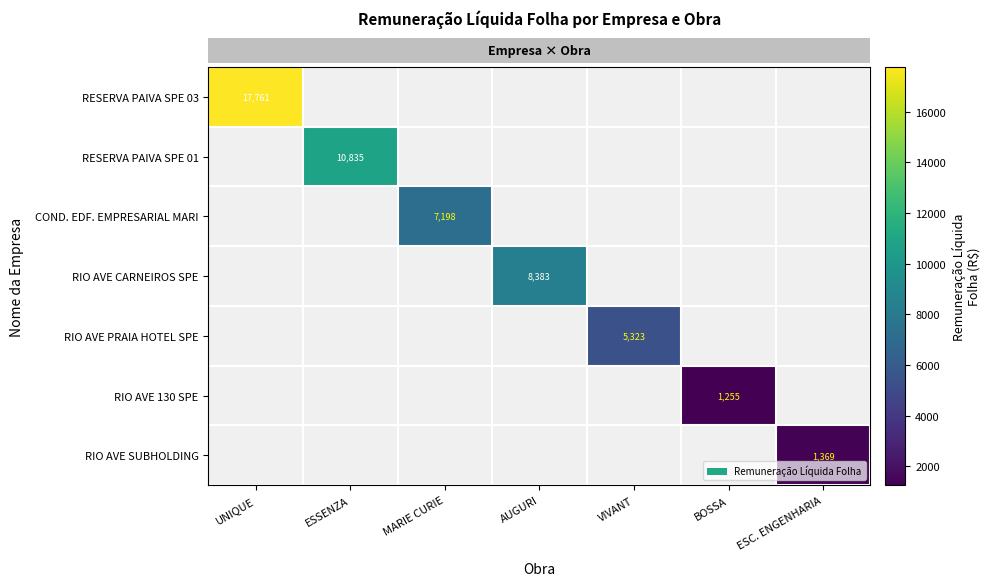

Count the number of categories in the chart.

7